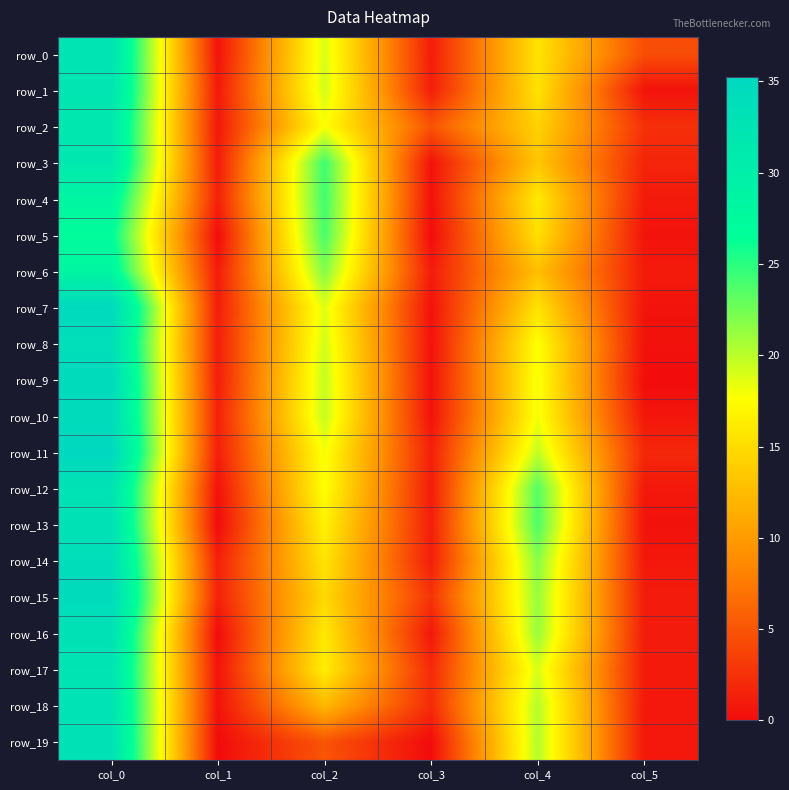

How many series are shown in this chart?

20